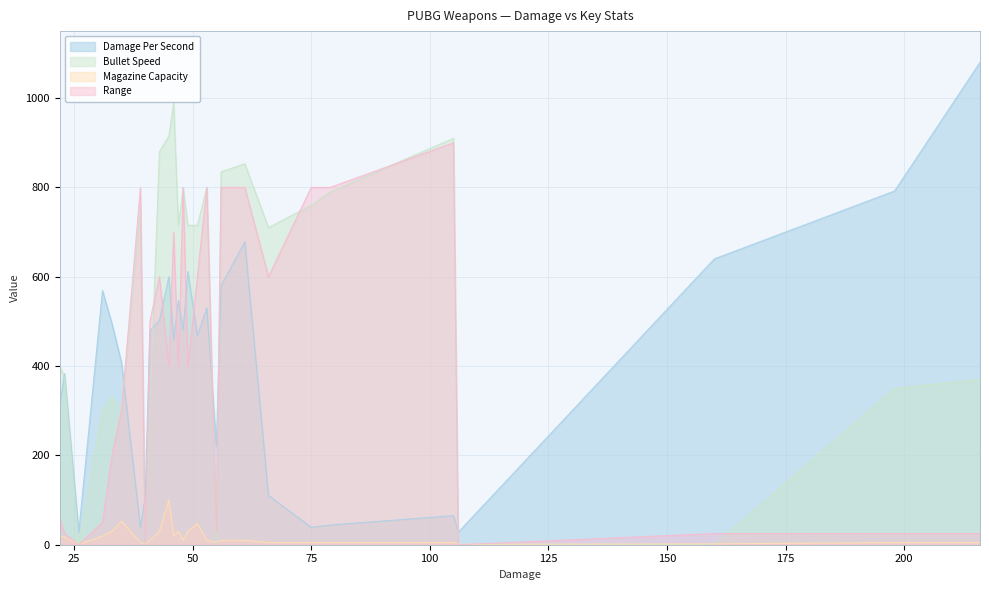

How many interior local peaks does the Bullet Speed series have?

7